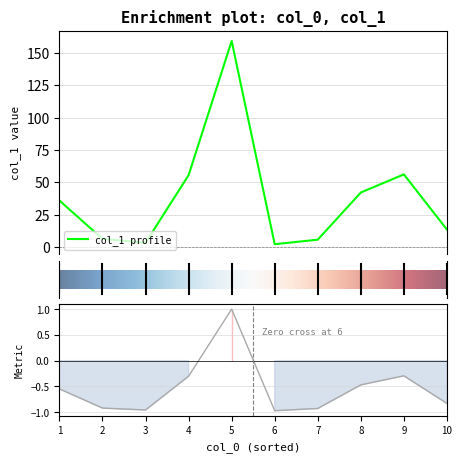

What is the change in value from 2 to 8?

+35.8